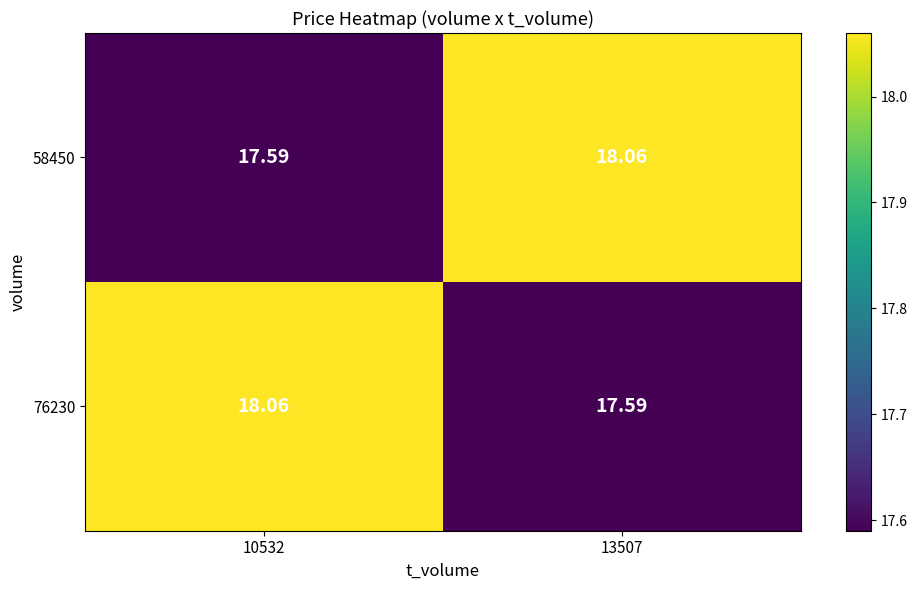

Is the value of 76230 at 10532 greater than the value of 58450 at 10532?

Yes